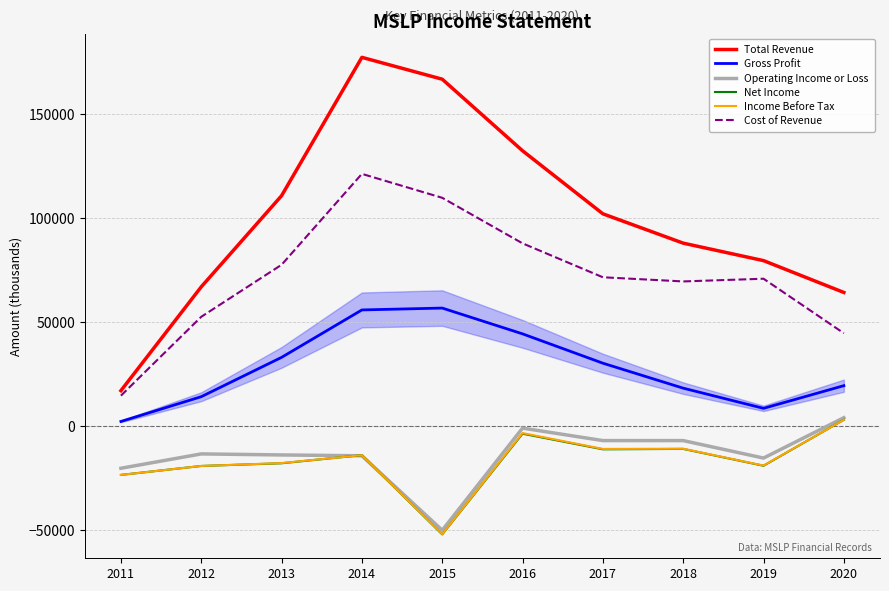

True or false: Cost of Revenue and Income Before Tax intersect in this chart.

False